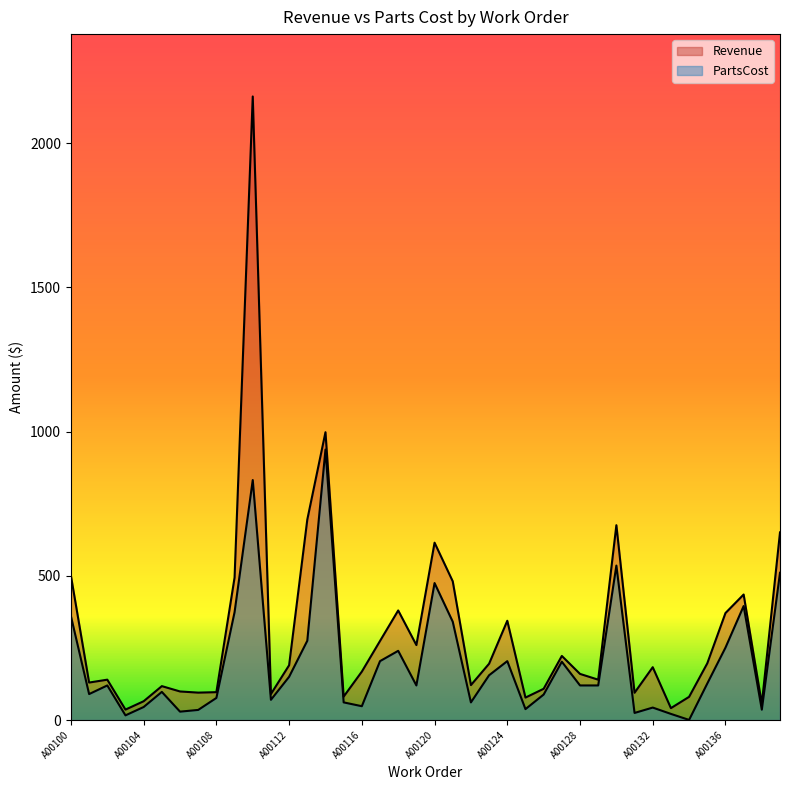

Reading left to right, what are all the values shown in this chart?

Revenue: A00100=500.0	A00101=130.0	A00102=140.0	A00103=36.2	A00104=65.2	A00105=117.6	A00106=99.1	A00107=95.1	A00108=96.7	A00109=494.1	A00110=2162.2	A00111=90.2	A00112=190.0	A00113=695.0	A00114=998.0	A00115=81.2	A00116=168.0	A00117=274.3	A00118=380.0	A00119=260.0	A00120=615.0	A00121=481.0	A00122=121.2	A00123=195.4	A00124=344.3	A00125=77.9	A00126=108.4	A00127=222.3	A00128=160.0	A00129=140.0	A00130=675.6	A00131=94.6	A00132=183.3	A00133=41.3	A00134=80.5	A00135=196.6	A00136=371.0	A00137=435.3	A00138=56.0	A00139=650.7
PartsCost: A00100=360.0	A00101=90.0	A00102=120.0	A00103=16.2	A00104=45.2	A00105=97.6	A00106=29.1	A00107=35.1	A00108=76.7	A00109=374.1	A00110=832.2	A00111=70.2	A00112=150.0	A00113=275.0	A00114=938.0	A00115=61.2	A00116=48.0	A00117=204.3	A00118=240.0	A00119=120.0	A00120=475.0	A00121=341.0	A00122=61.2	A00123=155.4	A00124=204.3	A00125=37.9	A00126=88.4	A00127=202.3	A00128=120.0	A00129=120.0	A00130=535.6	A00131=24.6	A00132=43.3	A00133=21.3	A00134=0.5	A00135=126.6	A00136=251.0	A00137=395.3	A00138=36.0	A00139=510.7